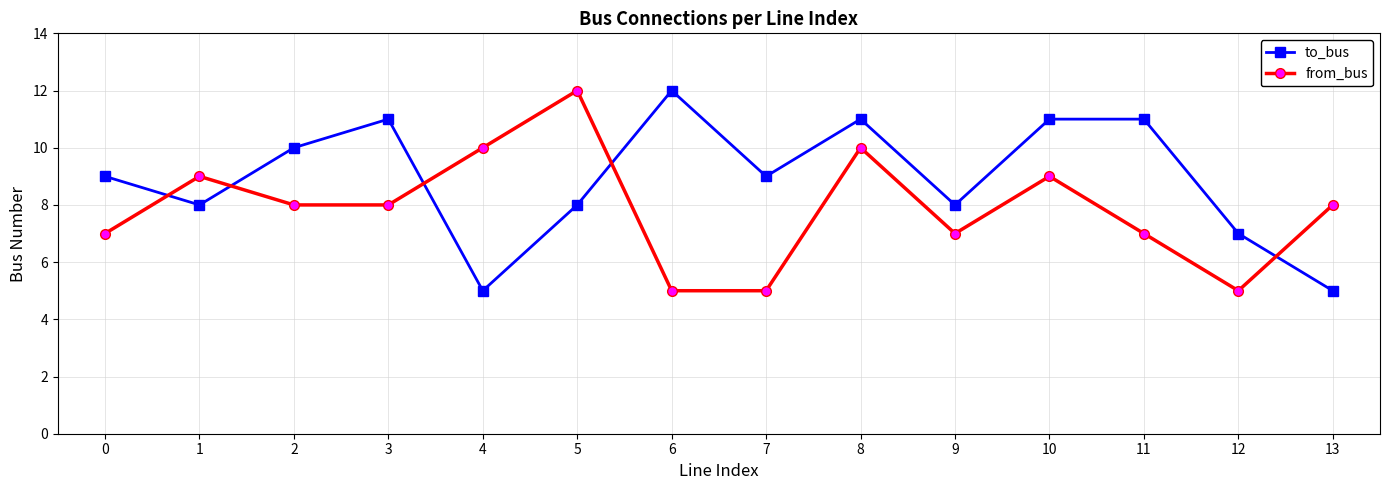

How many times do to_bus and from_bus cross each other?

5